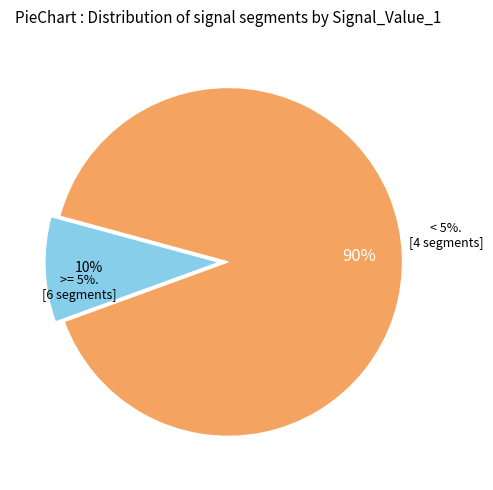

Is it true that signal segment 10 is 1% of the pie?

False